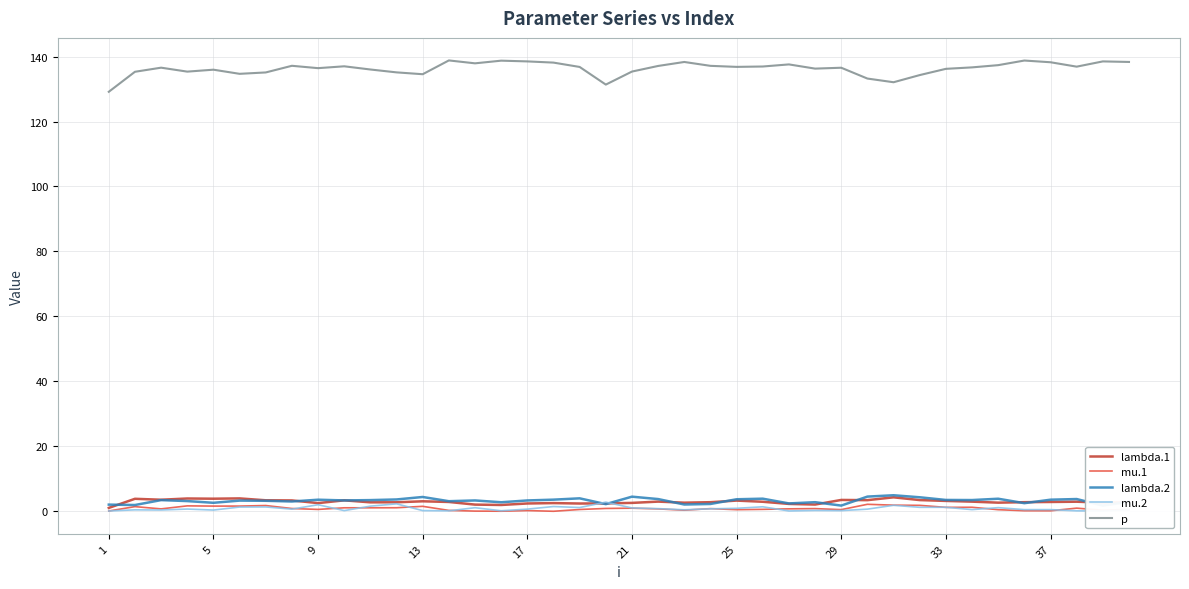

What is the maximum value for lambda.2?

5.0